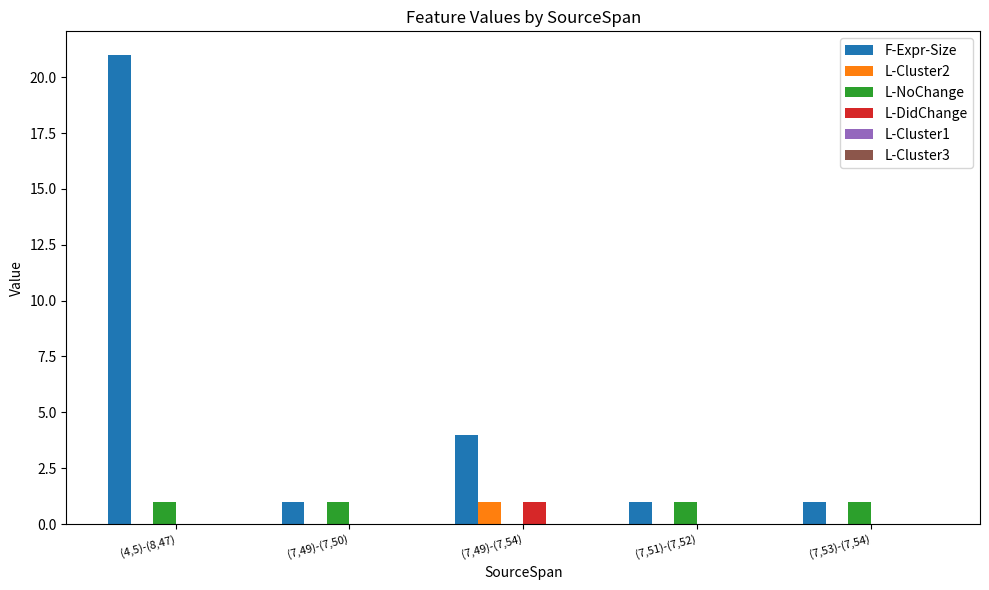

What is the greatest value displayed?

21